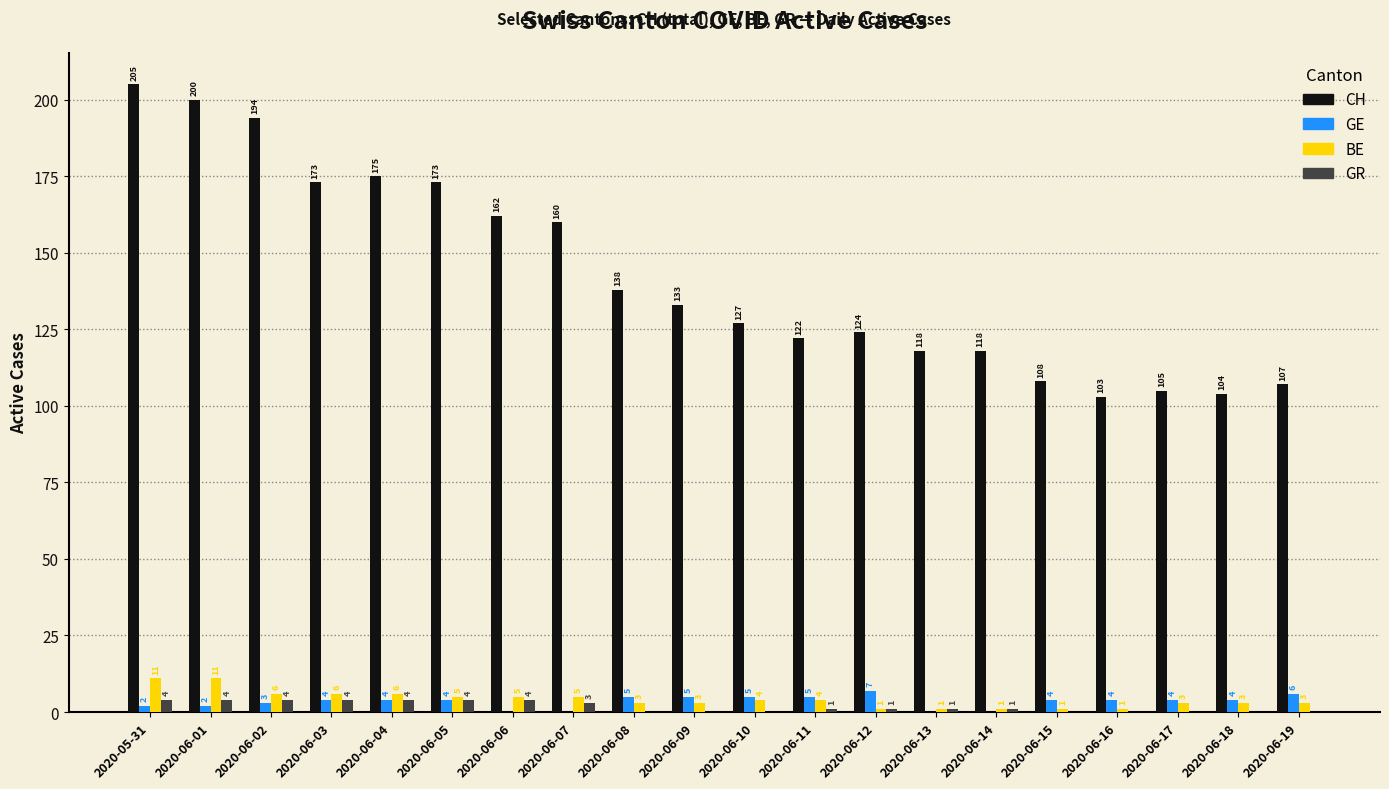

True or false: GE has a value of 0 at 2020-06-14.

True